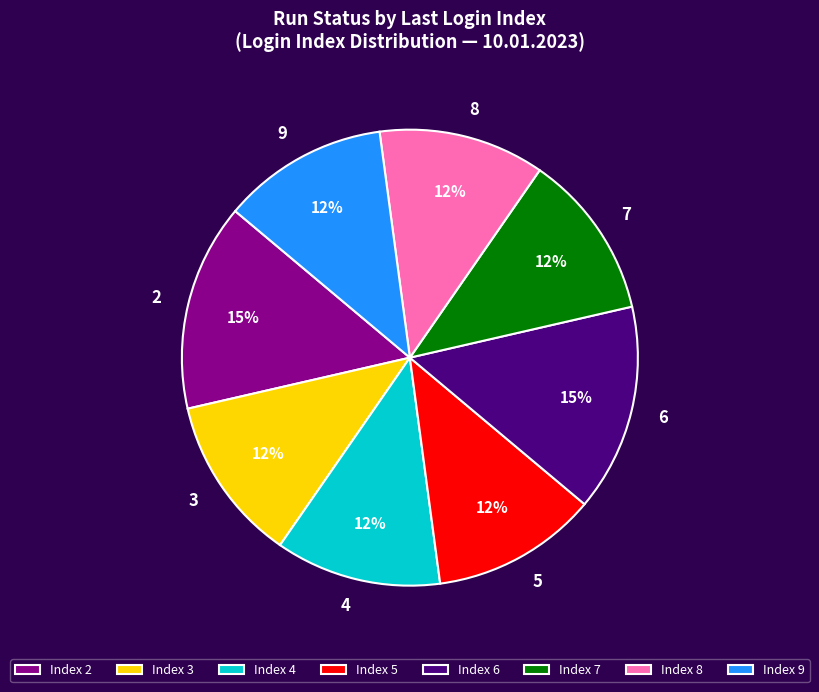

Is there a majority slice in this chart?

No